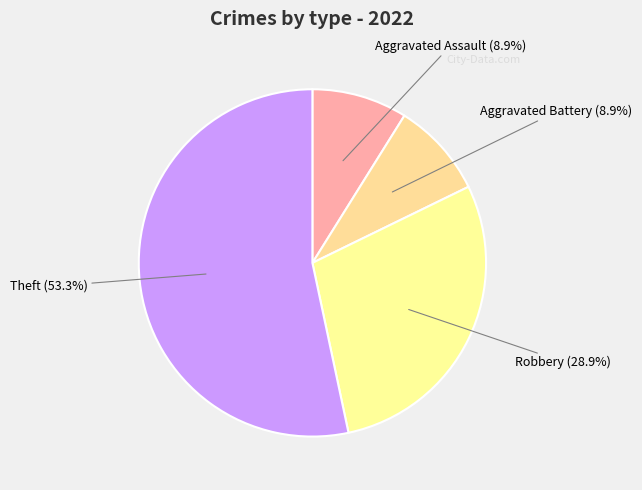

True or false: Aggravated Assault accounts for 1% of the total.

False